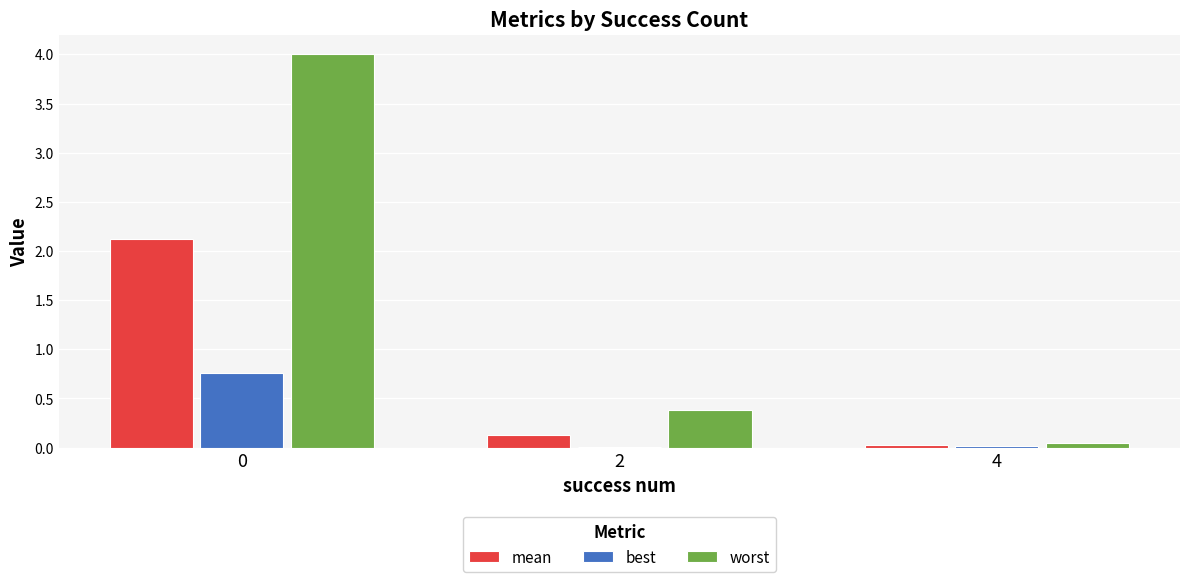

Is the value of best at 0 greater than the value of worst at 2?

Yes